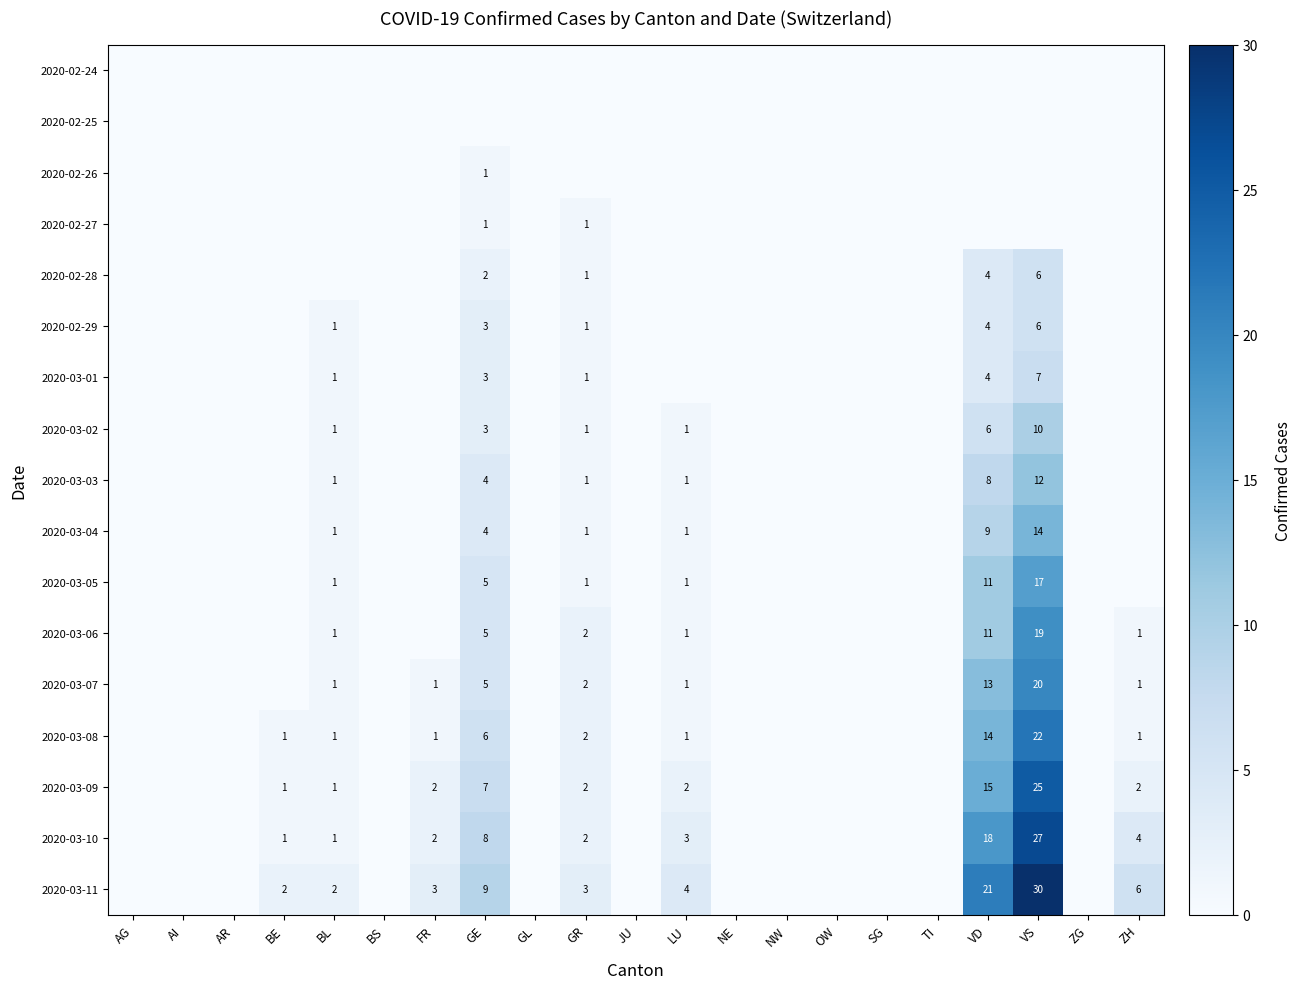

Which category has the lowest value across all series?

AG